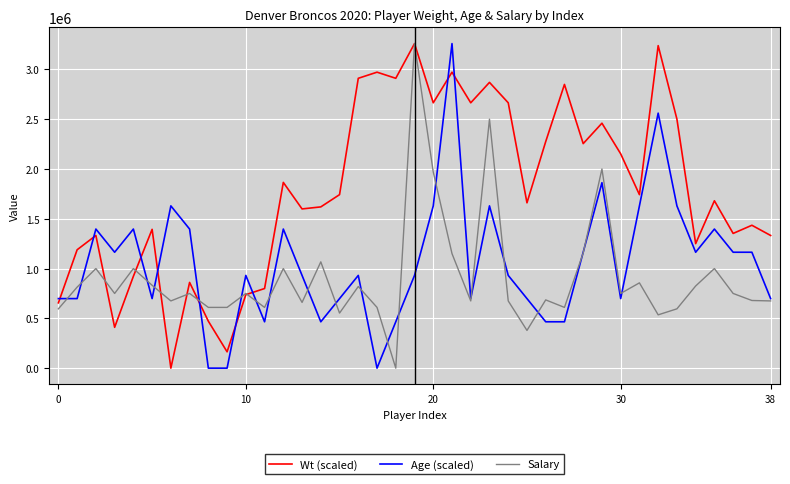

Rank the series by their average value, from highest to lowest.

Wt (scaled), Age (scaled), Salary